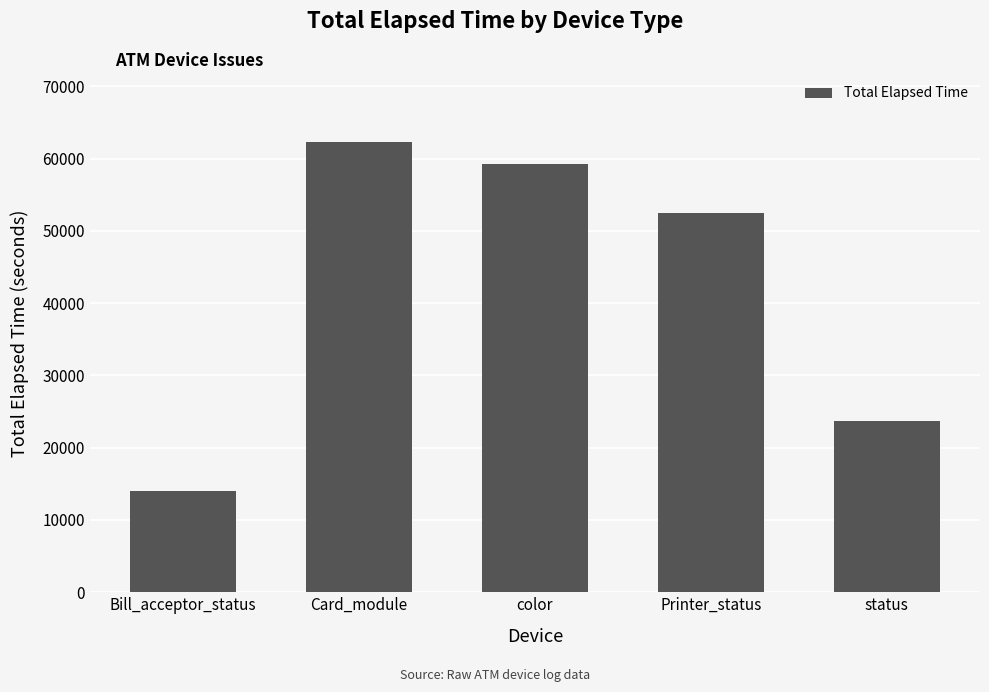

What is the value of the 4th bar from the left?

52446